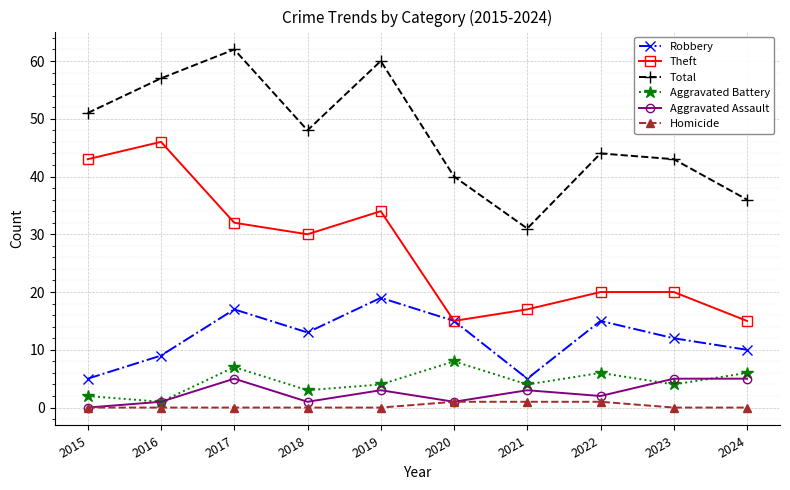

What is the maximum value shown in the chart?

62